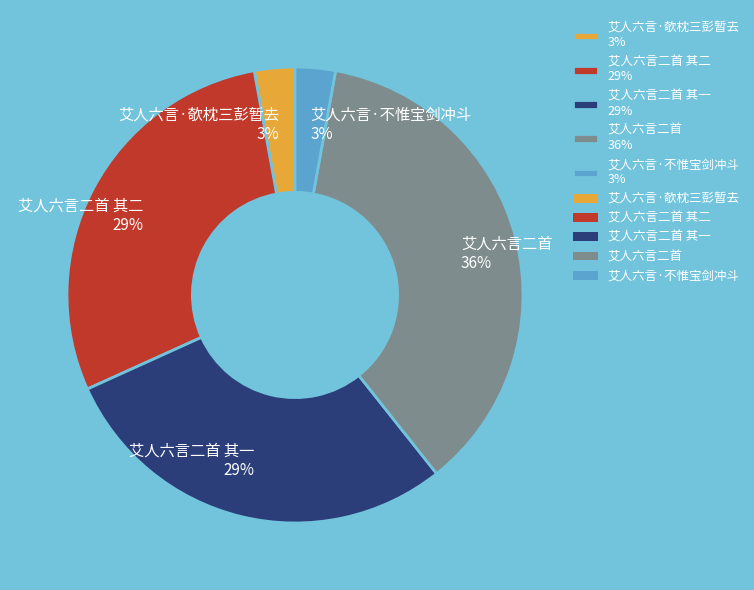

How many slices are in this pie chart?

5